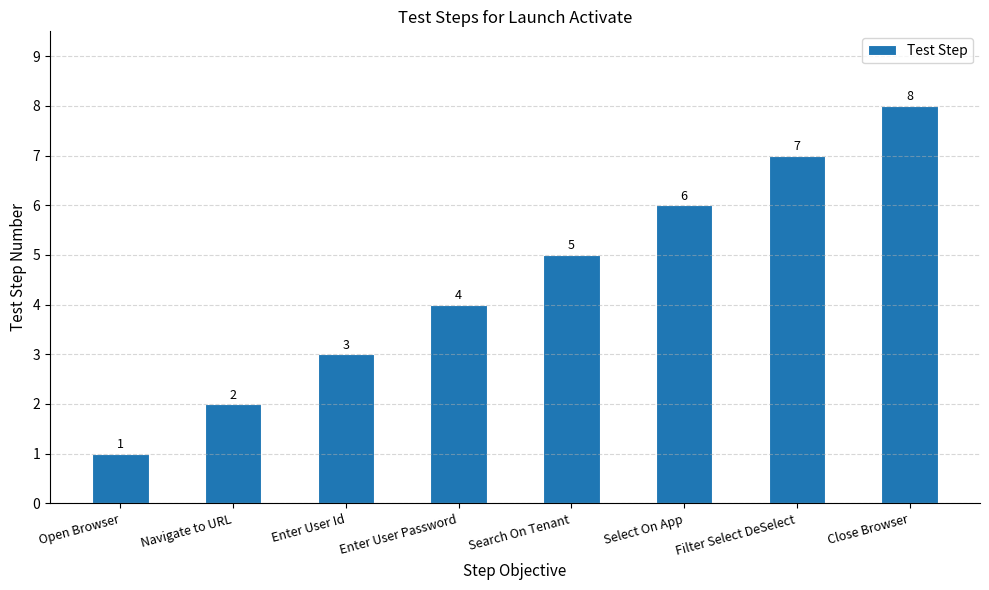

True or false: the data shows 7 at Filter Select DeSelect.

True